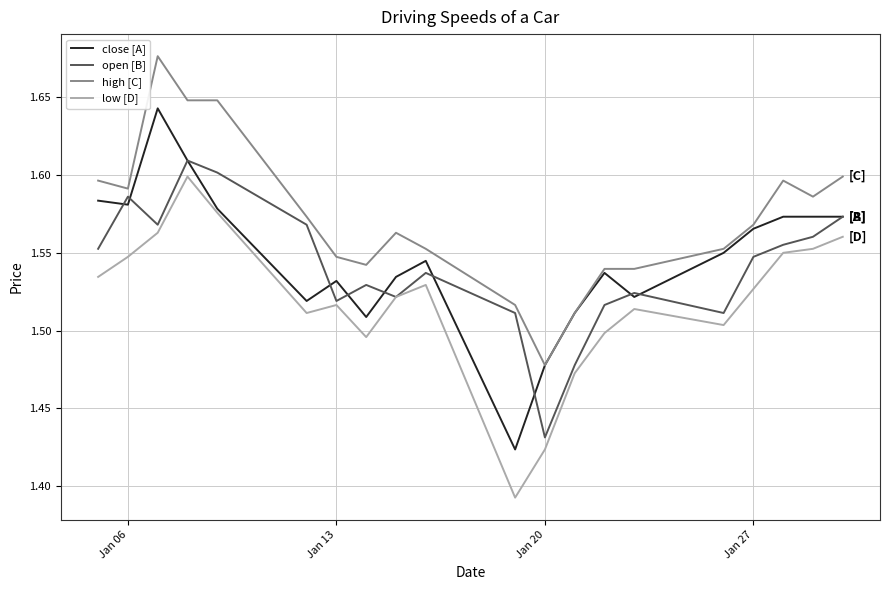

Which series has the widest spread of values?

close [A]